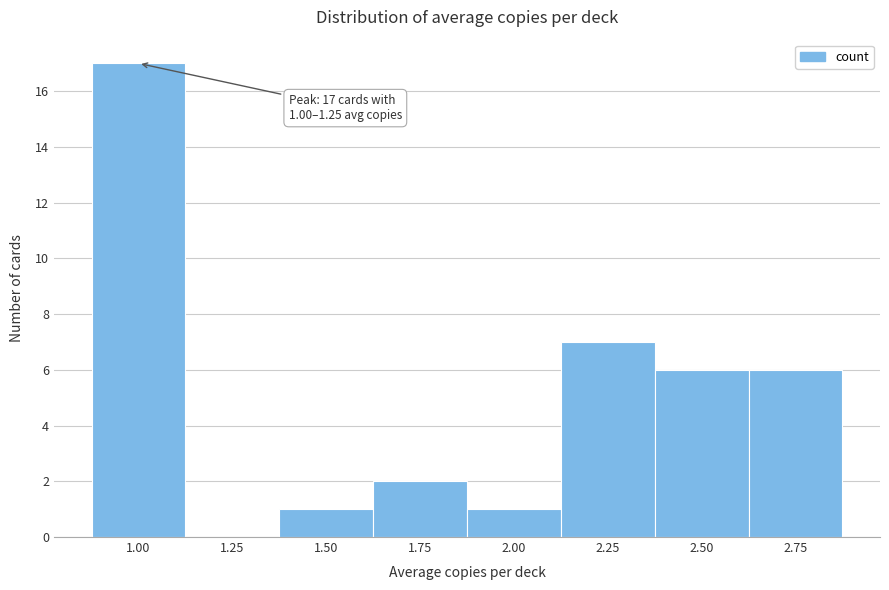

Reading left to right, transcribe all the data shown in this chart.

1.00=17	1.25=0	1.50=1	1.75=2	2.00=1	2.25=7	2.50=6	2.75=6